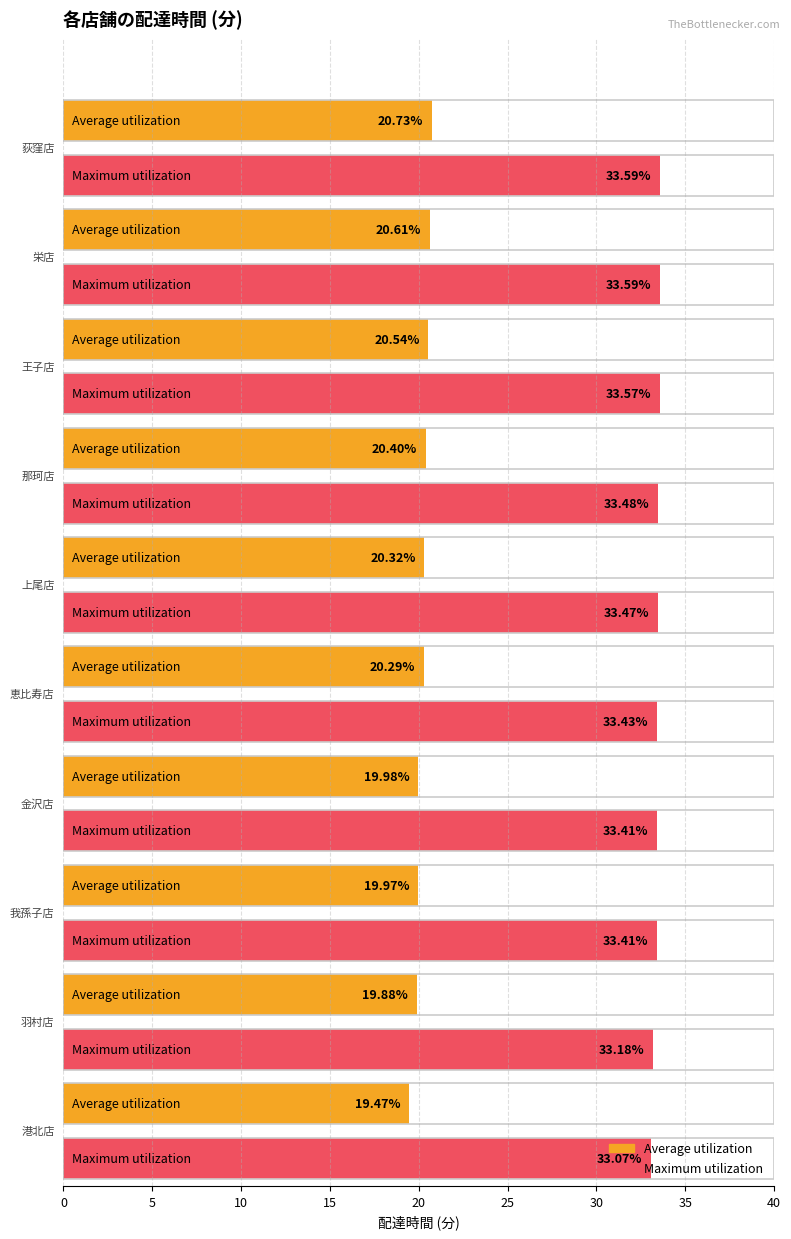

What are all the series names shown in the legend?

Average utilization, Maximum utilization